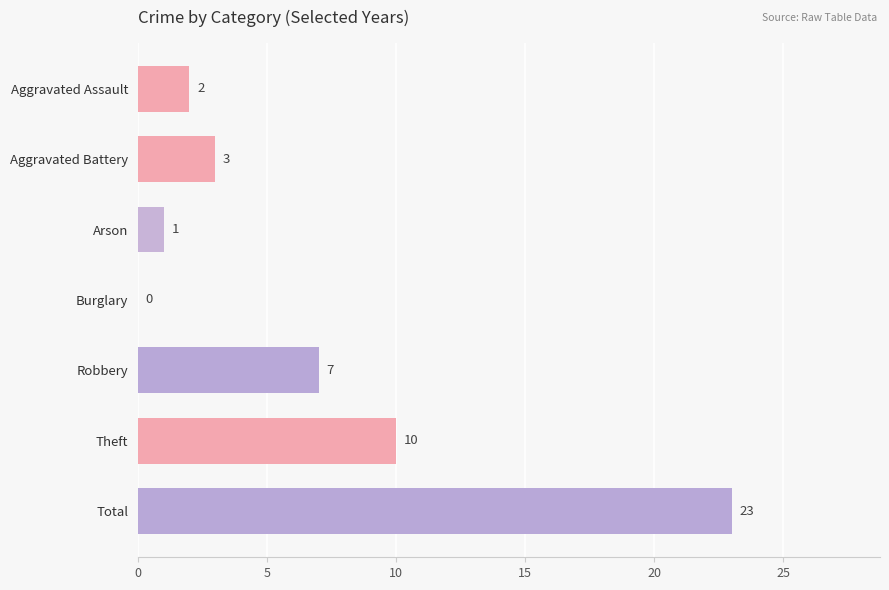

At which category does the chart reach its peak across all series?

Total